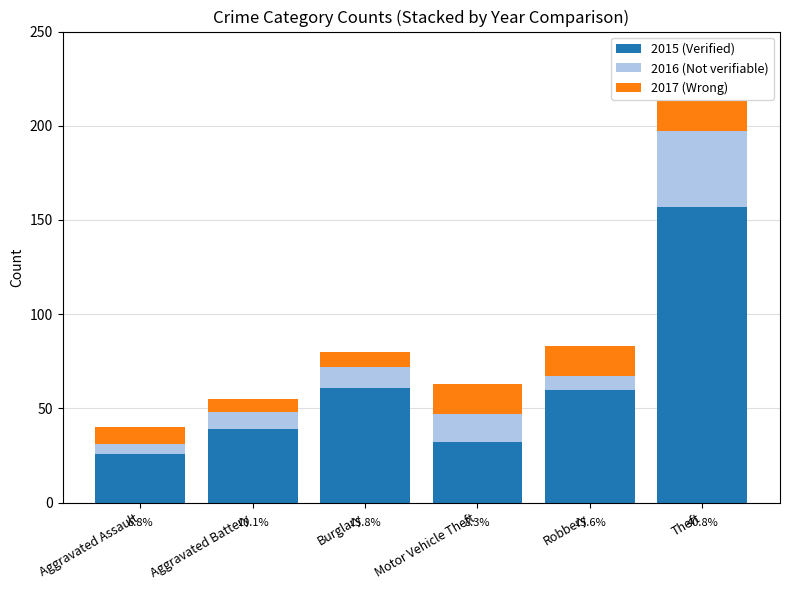

What is the value of the 2015 (Verified) bar at the 1st from the left?

26